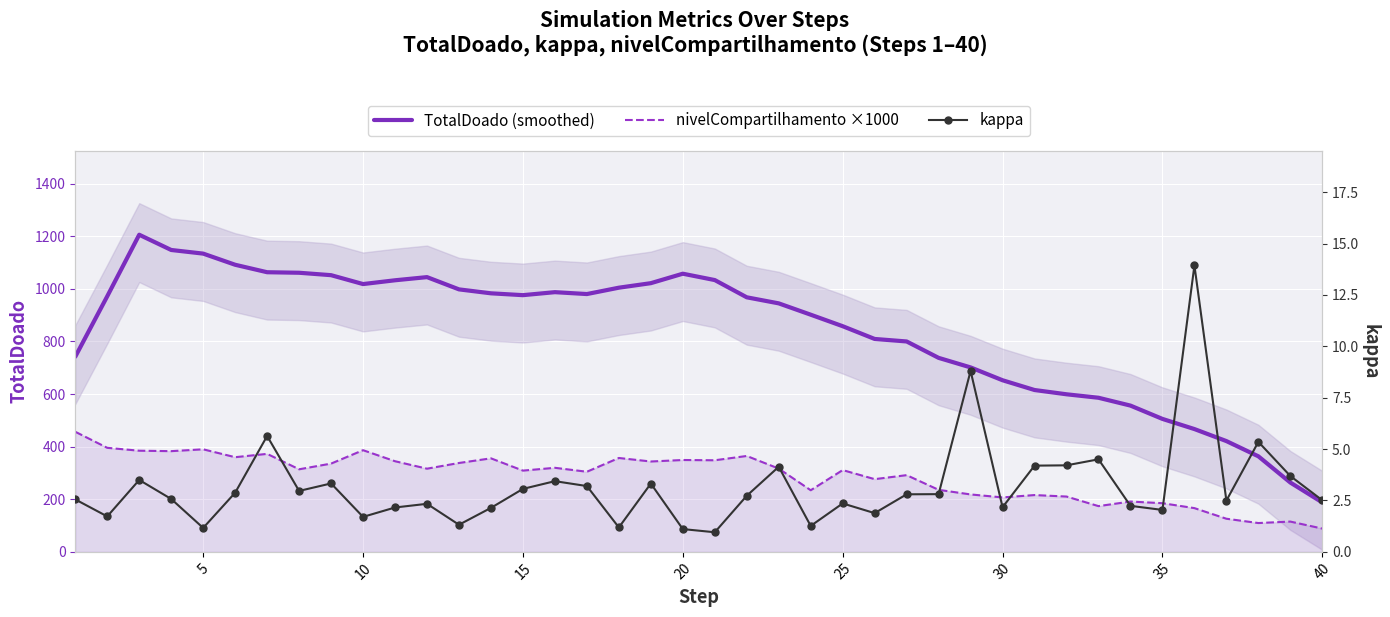

At how many categories does at least one series exceed 587?

32